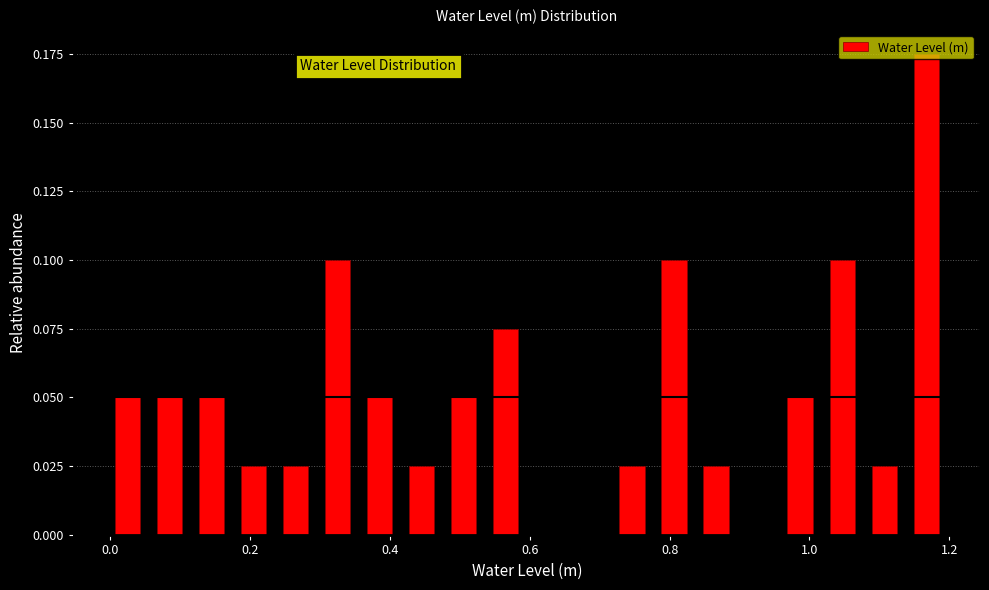

Read against the x-axis, roughly where is the centre of the tallest bar?

1.16